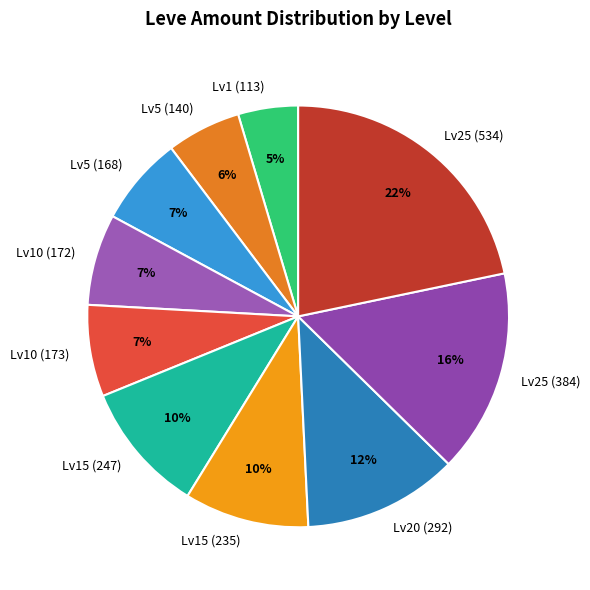

How many slices are in this pie chart?

10